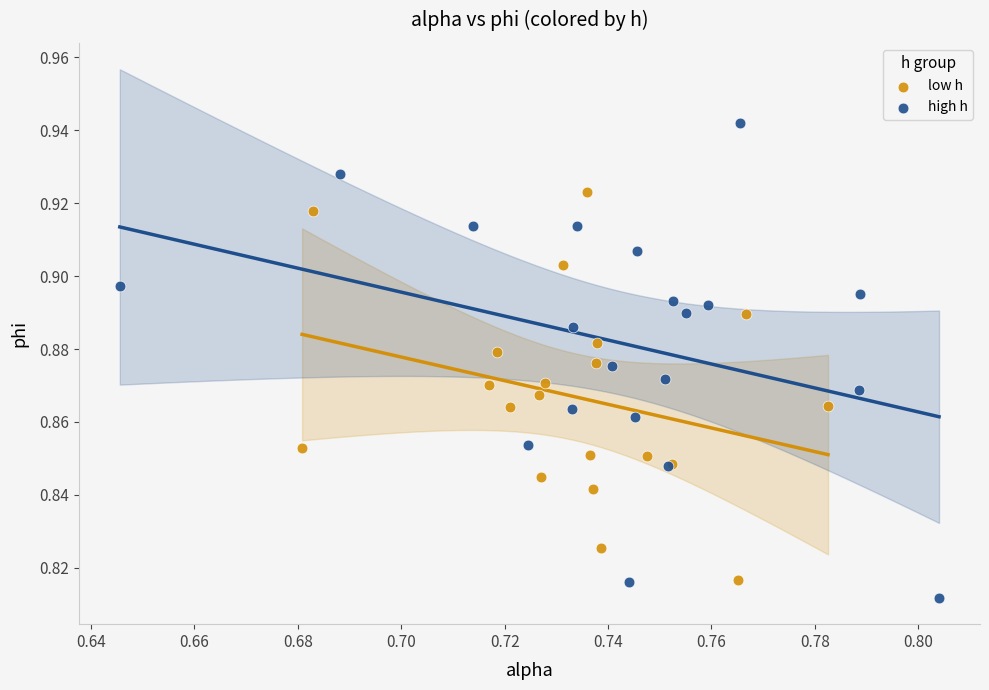

Which series has the widest spread of Y values?

high h